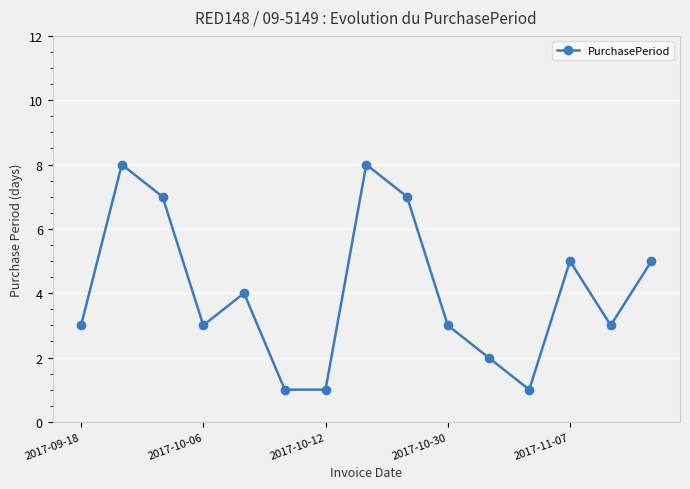

How many distinct data groups are displayed?

1